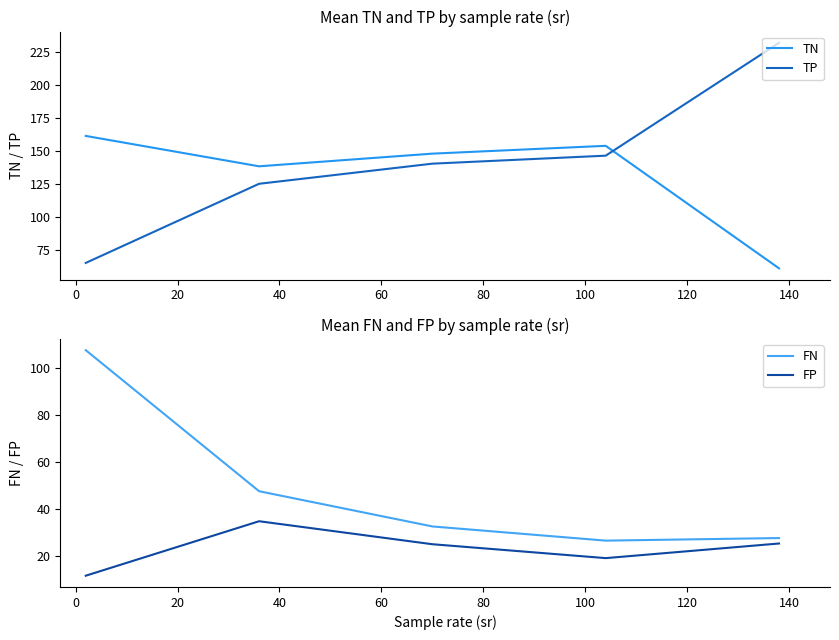

True or false: FP and FN cross at least once.

False